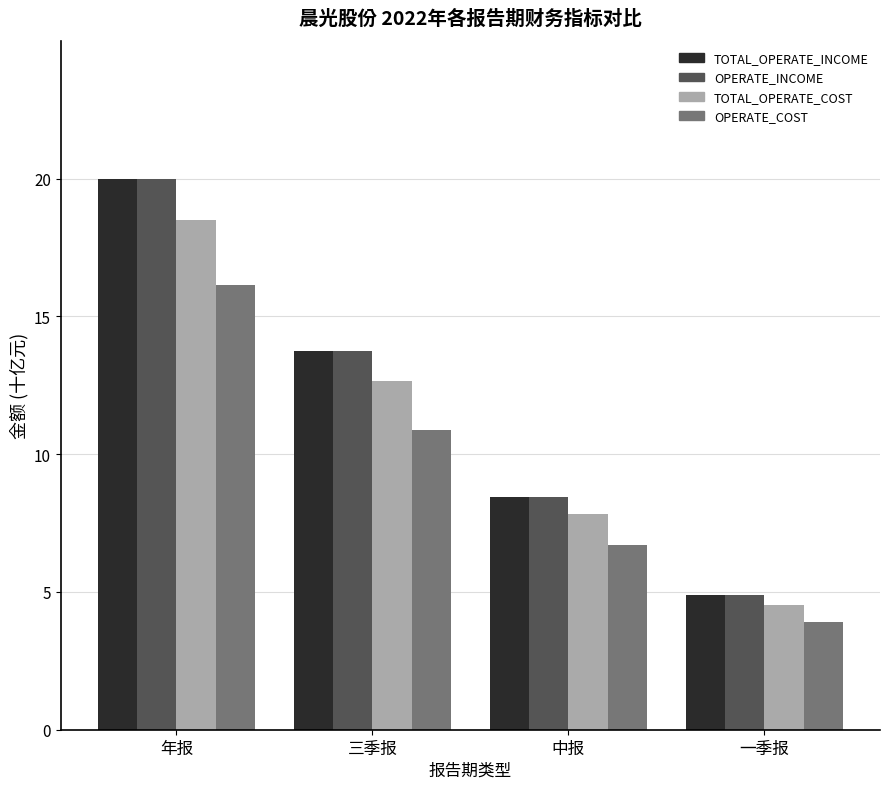

What is the difference between the highest and lowest values at 三季报?

2.8